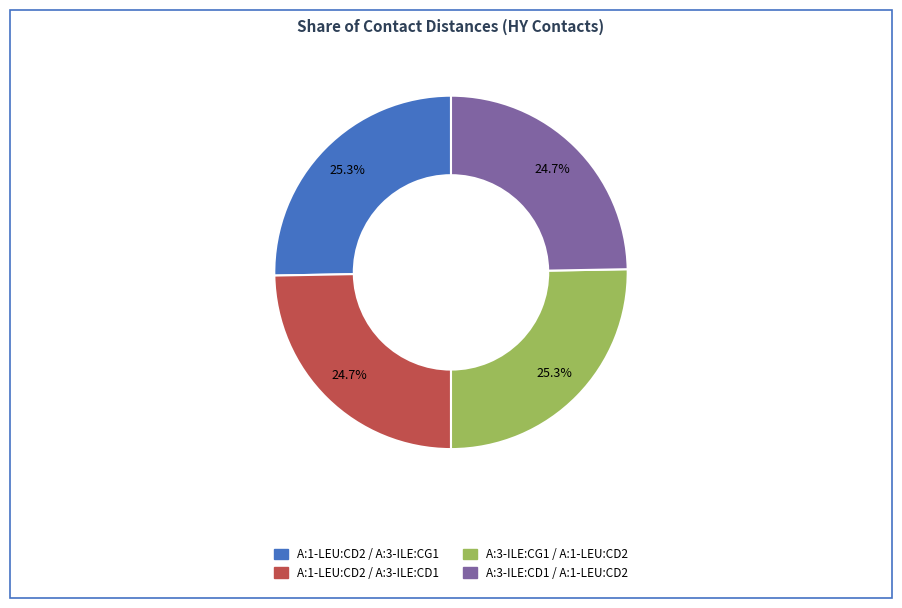

Do A:3-ILE:CG1 / A:1-LEU:CD2 and A:1-LEU:CD2 / A:3-ILE:CG1 together represent more than half of the pie?

Yes